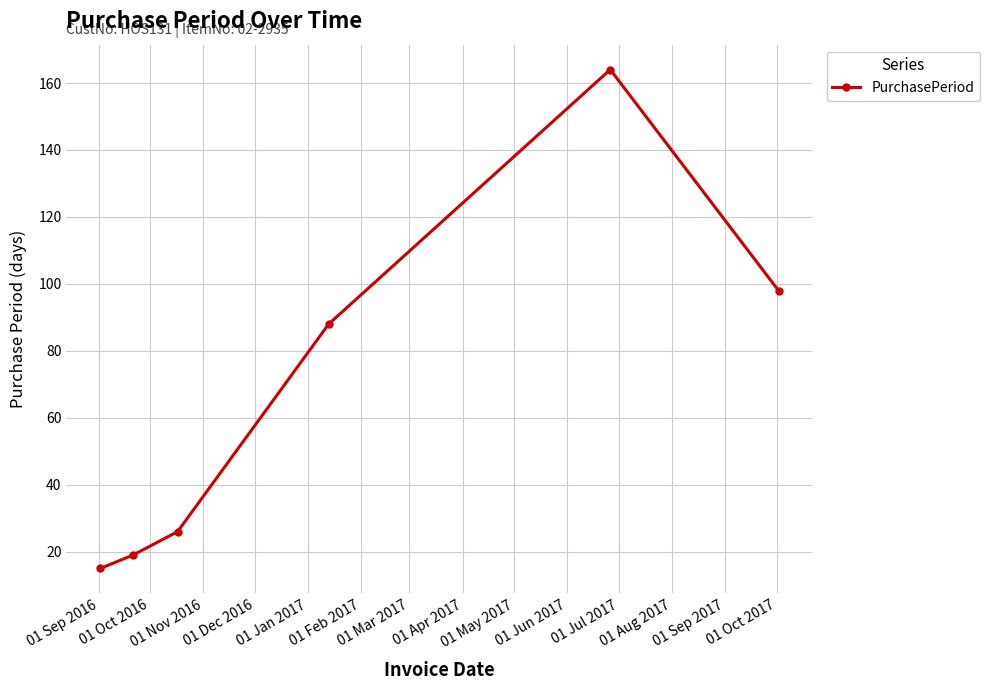

True or false: the data has more than 0 interior local peaks.

True